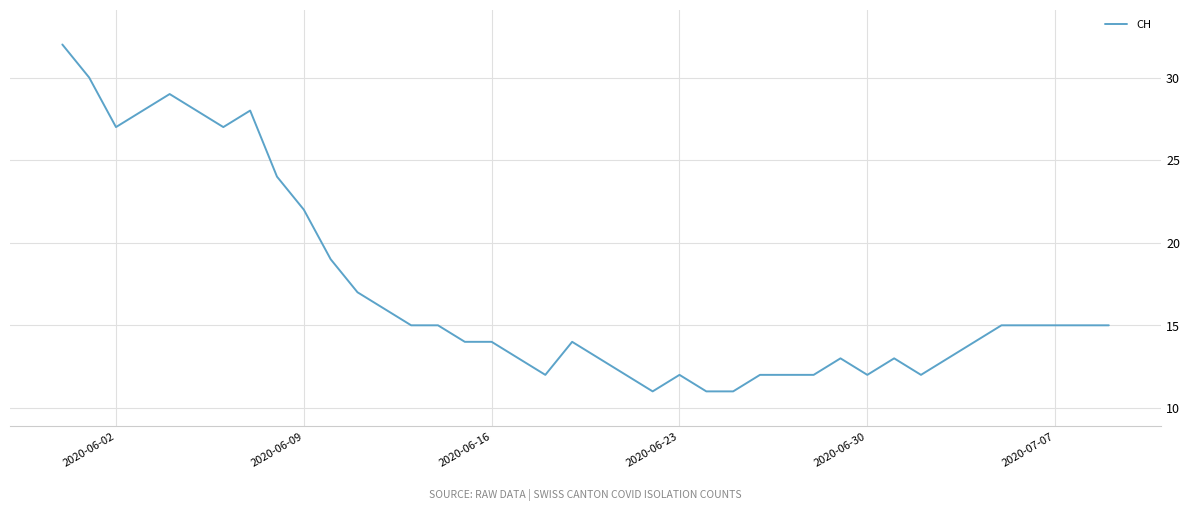

What is the maximum value shown in the chart?

32